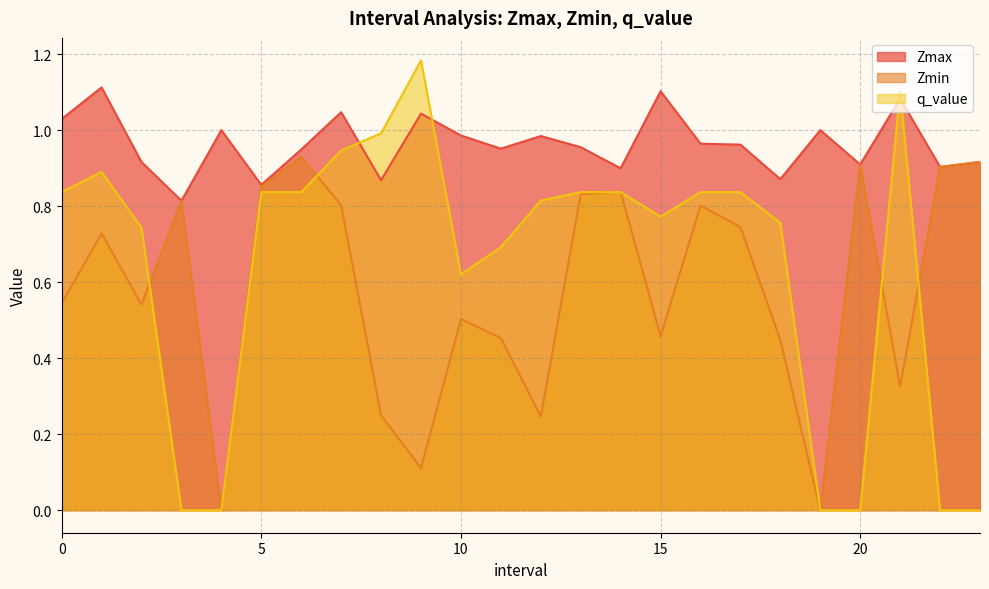

Reading right to left, extract all data points from this chart.

Zmax: 0.9	0.9	1.1	0.9	1.0	0.9	1.0	1.0	1.1	0.9	1.0	1.0	1.0	1.0	1.0	0.9	1.0	0.9	0.9	1.0	0.8	0.9	1.1	1.0
Zmin: 0.9	0.9	0.3	0.9	0.0	0.4	0.7	0.8	0.5	0.8	0.8	0.2	0.5	0.5	0.1	0.2	0.8	0.9	0.9	0.0	0.8	0.5	0.7	0.5
q_value: -0.0	-0.0	1.1	-0.0	0.0	0.8	0.8	0.8	0.8	0.8	0.8	0.8	0.7	0.6	1.2	1.0	0.9	0.8	0.8	0.0	-0.0	0.7	0.9	0.8